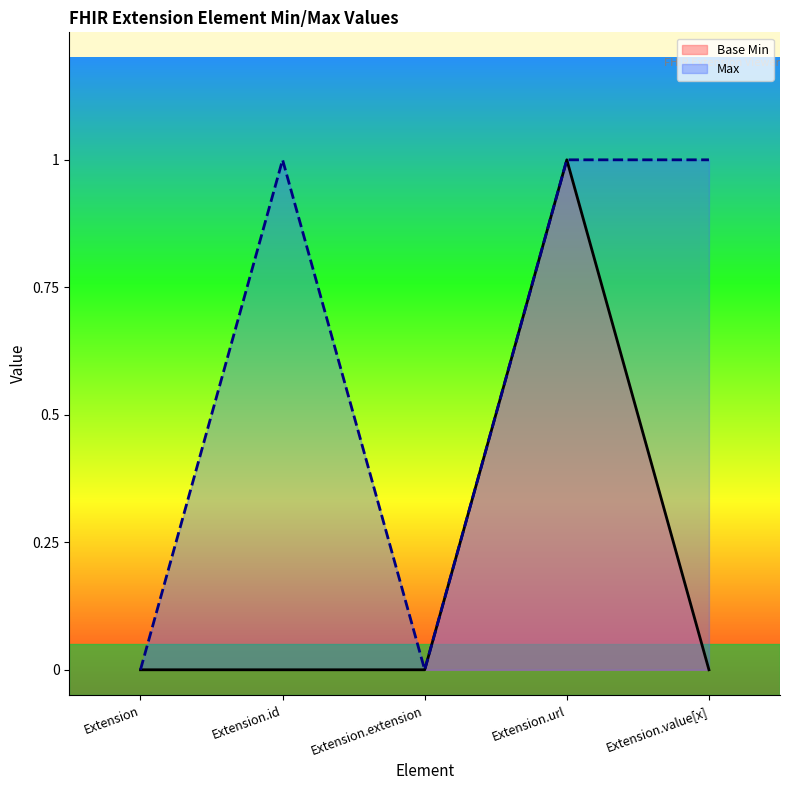

Does the chart have visible grid lines?

No